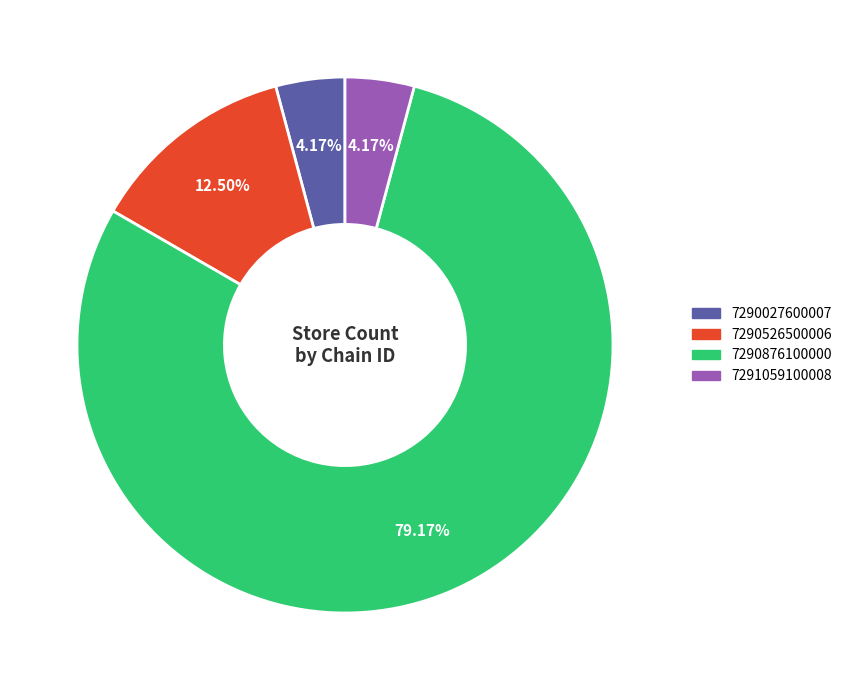

Count the number of slices in the pie.

4